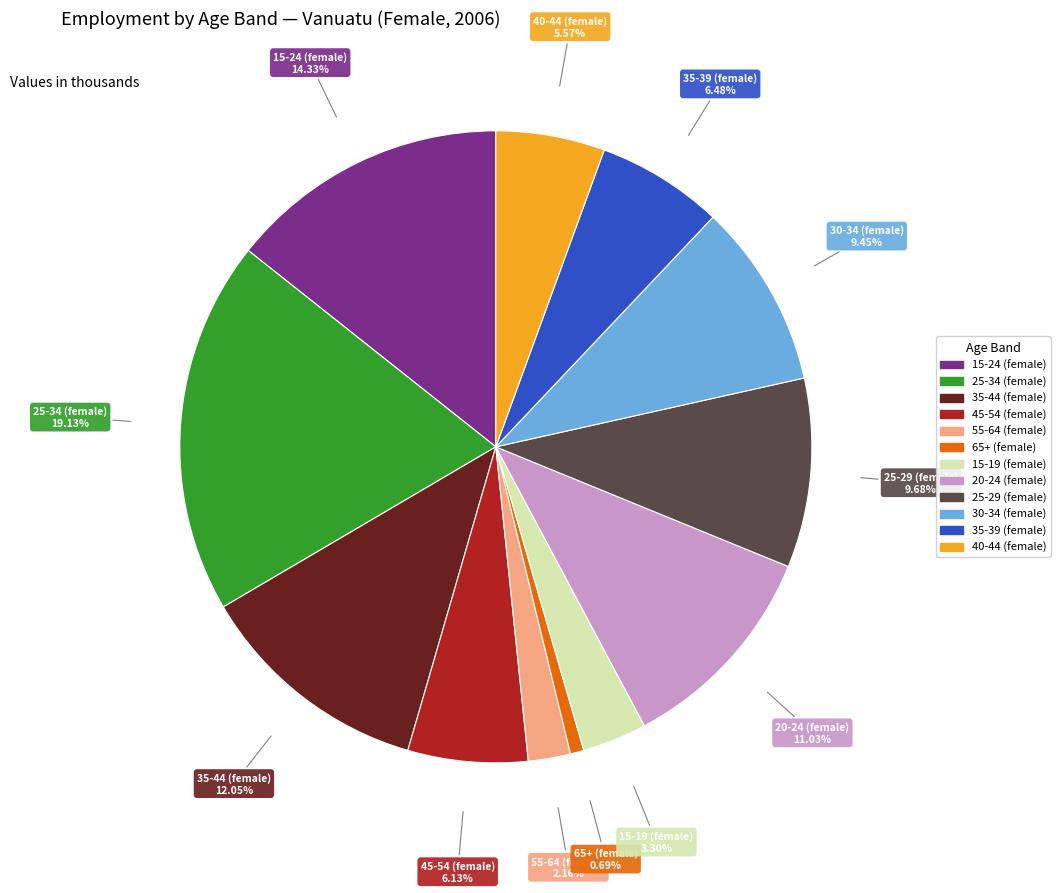

To the nearest percent, what is the average slice percentage?

8%